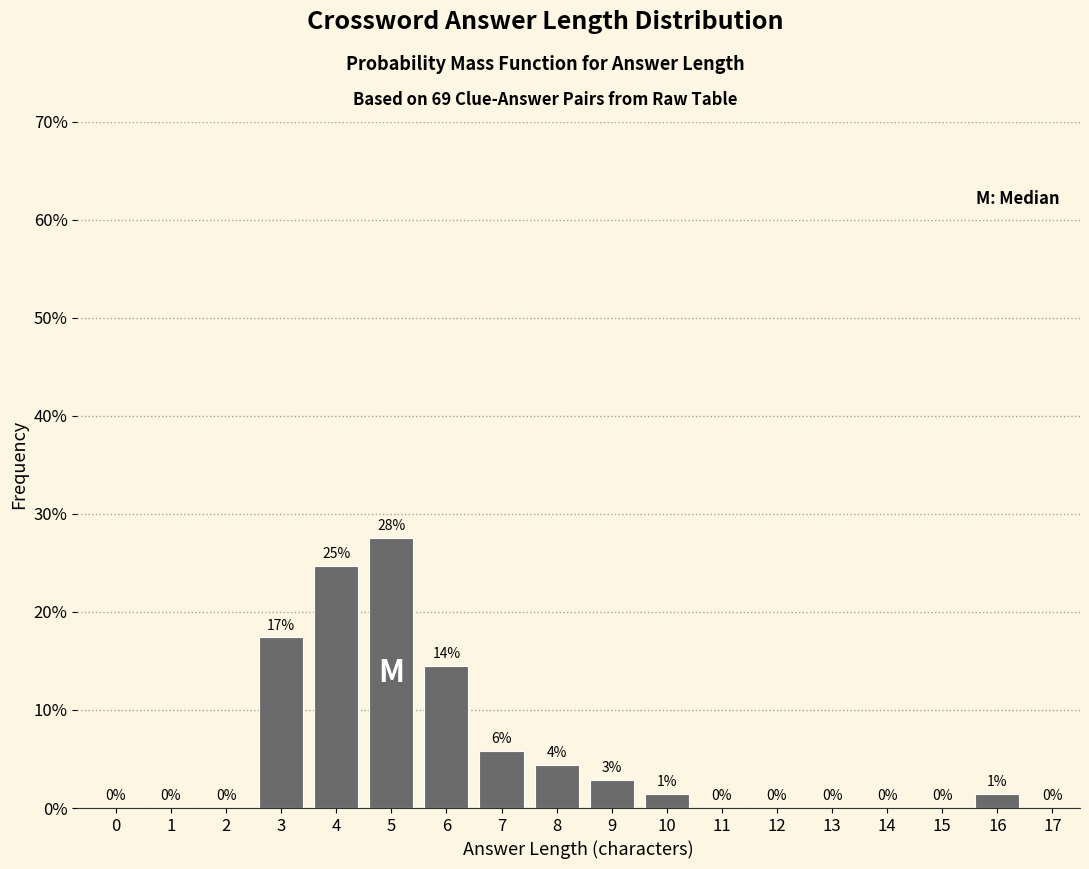

Which has a higher value, 7 or 0?

7